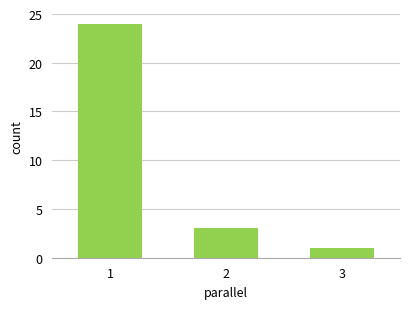

What is the change in value from 1 to 3?

-23